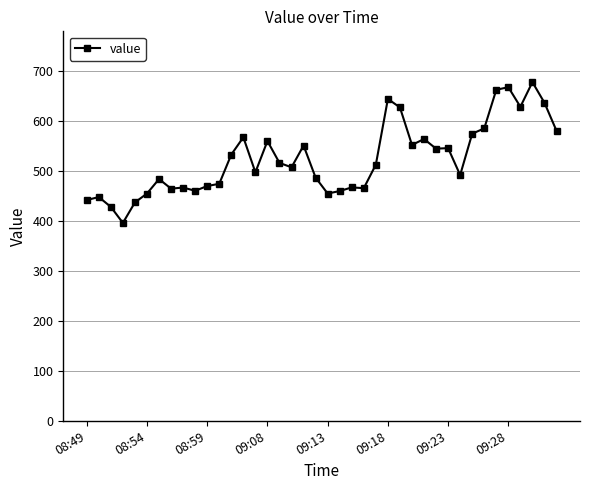

Count the number of data series in this chart.

1